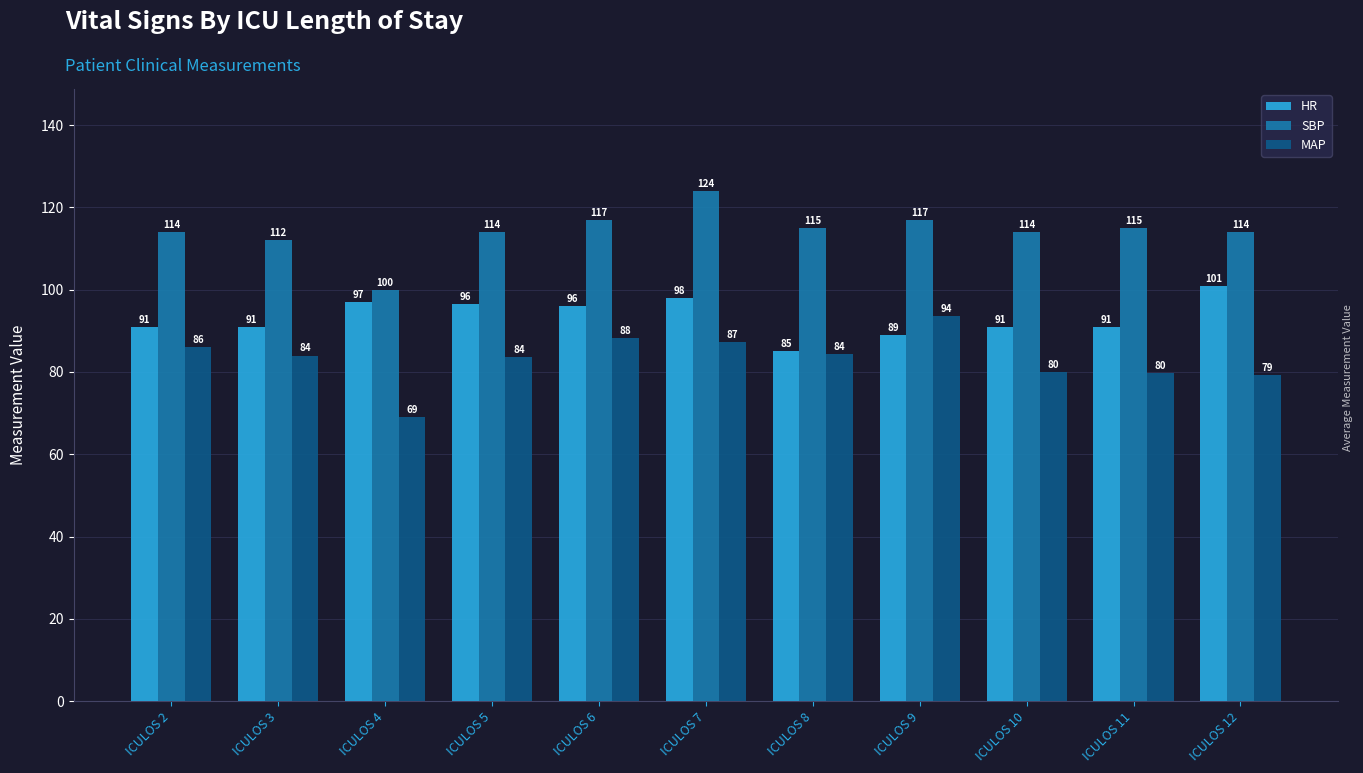

Where is SBP nearest to the value 112?

ICULOS 3